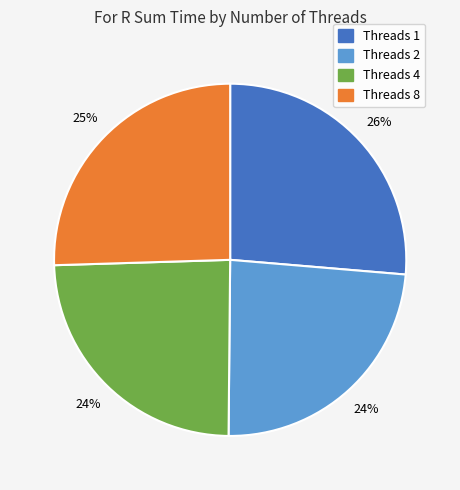

To the nearest percent, what is the average slice percentage?

25%